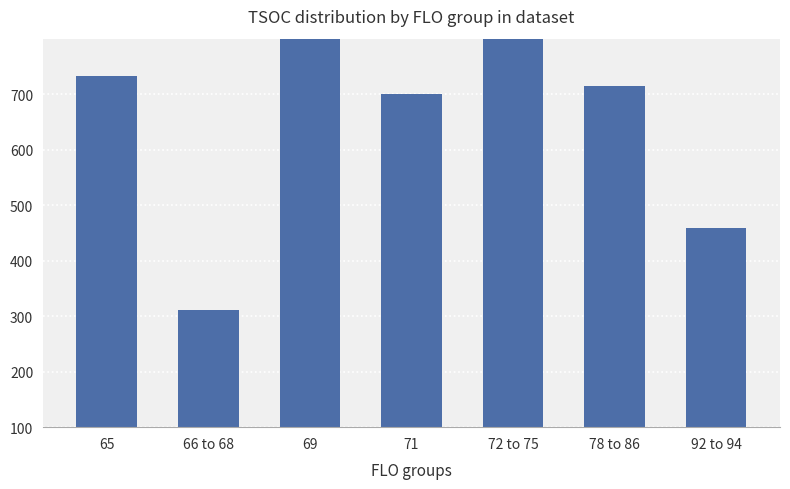

List the labels in order of value, smallest first.

66 to 68, 92 to 94, 71, 78 to 86, 65, 69, 72 to 75